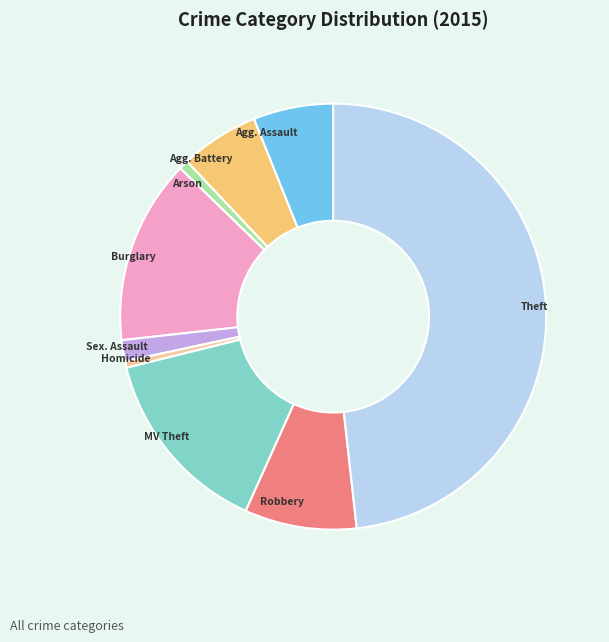

Is there a majority slice in this chart?

No